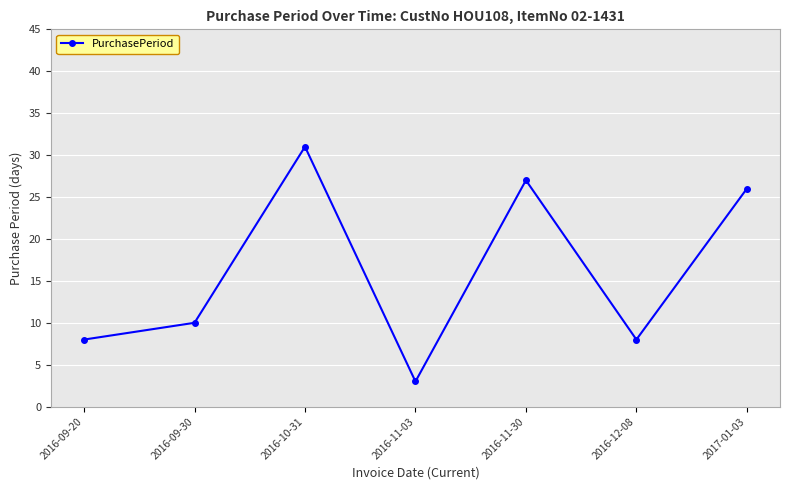

At which category does the chart reach its minimum across all series?

2016-11-03